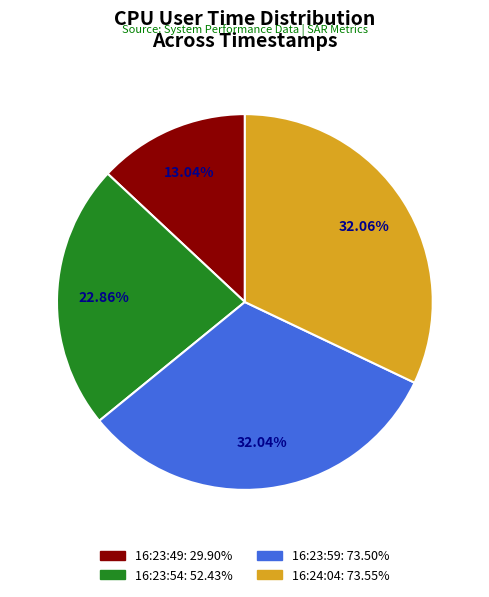

What is the ratio of the value at 16:23:54 to the value at 16:23:59?

0.7